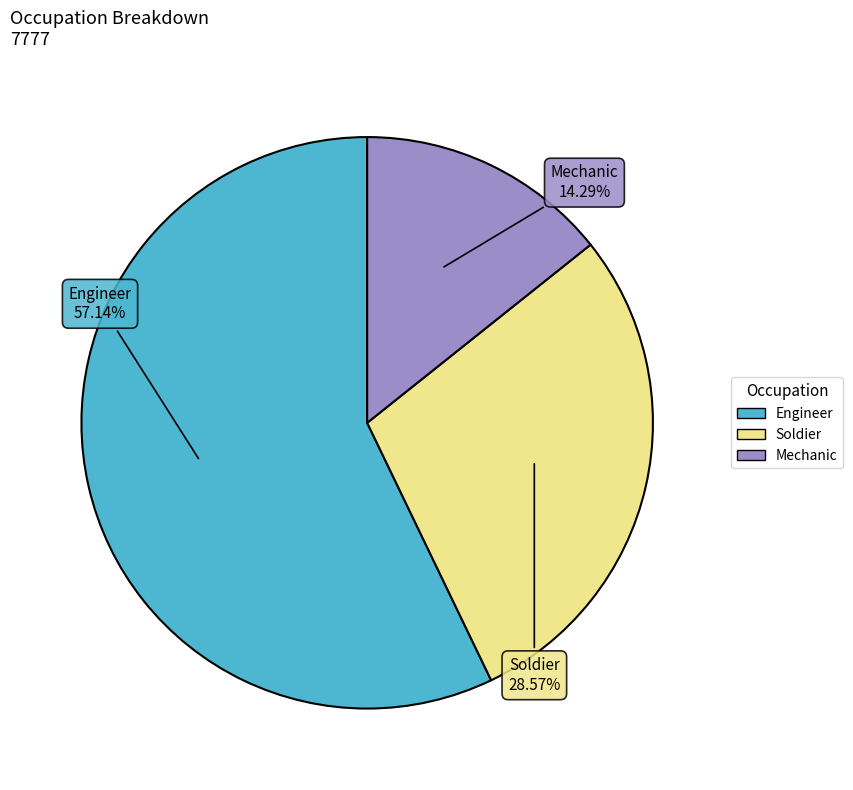

To the nearest percent, what is the difference between the largest and smallest slice percentages?

43%